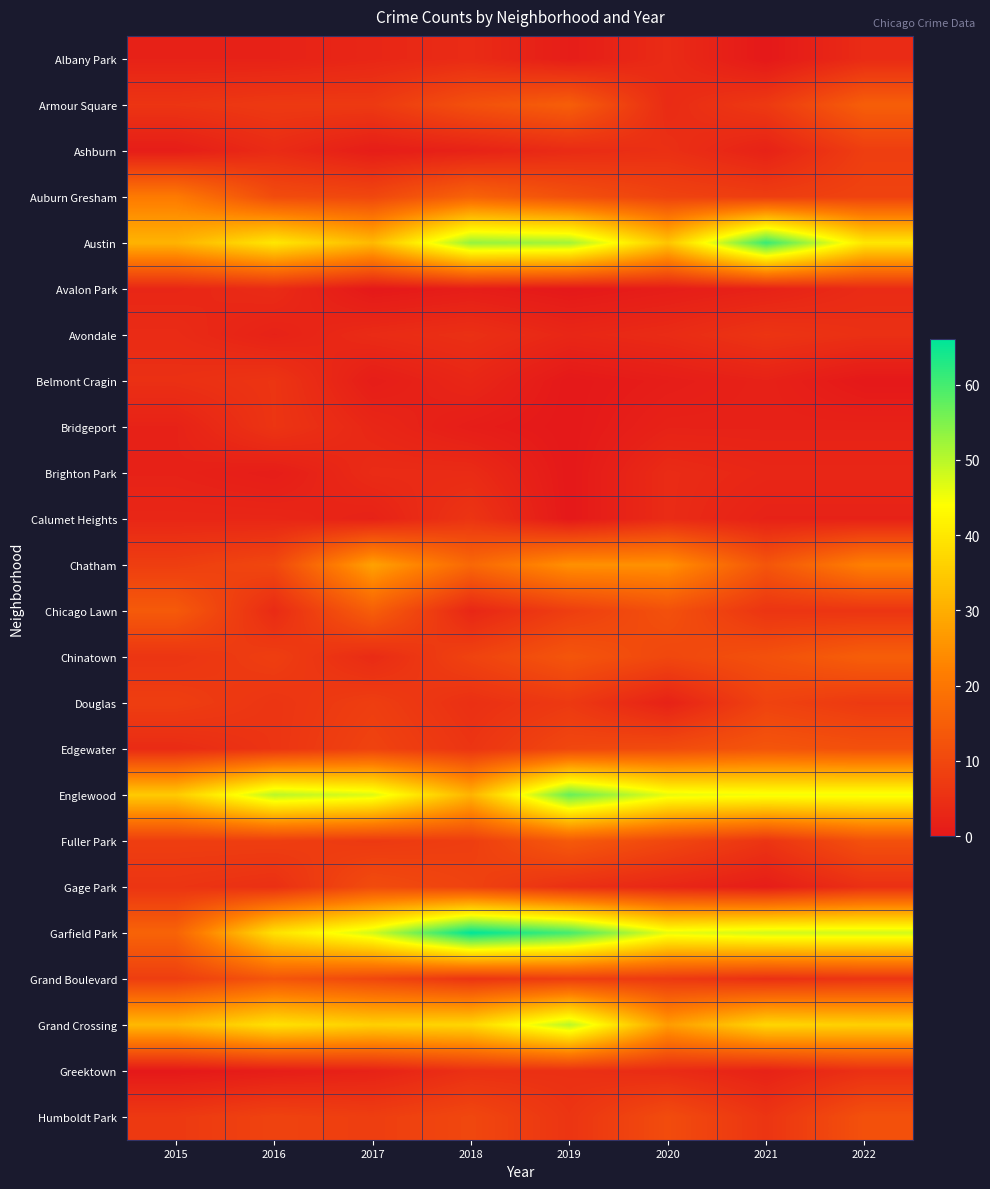

Reading right to left, what are all the values shown in this chart?

Albany Park: 2022=4	2021=0	2020=4	2019=1	2018=4	2017=3	2016=2	2015=2
Armour Square: 2022=15	2021=7	2020=4	2019=15	2018=12	2017=7	2016=7	2015=6
Ashburn: 2022=8	2021=2	2020=5	2019=4	2018=2	2017=1	2016=4	2015=1
Auburn Gresham: 2022=9	2021=8	2020=9	2019=12	2018=16	2017=10	2016=11	2015=21
Austin: 2022=40	2021=61	2020=34	2019=52	2018=53	2017=32	2016=40	2015=31
Avalon Park: 2022=4	2021=2	2020=1	2019=0	2018=1	2017=0	2016=4	2015=3
Avondale: 2022=5	2021=6	2020=4	2019=3	2018=5	2017=4	2016=2	2015=4
Belmont Cragin: 2022=0	2021=2	2020=1	2019=0	2018=3	2017=1	2016=6	2015=5
Bridgeport: 2022=2	2021=2	2020=2	2019=0	2018=1	2017=3	2016=6	2015=2
Brighton Park: 2022=3	2021=3	2020=4	2019=0	2018=4	2017=4	2016=1	2015=2
Calumet Heights: 2022=2	2021=2	2020=4	2019=0	2018=6	2017=2	2016=3	2015=3
Chatham: 2022=22	2021=13	2020=25	2019=25	2018=17	2017=28	2016=10	2015=8
Chicago Lawn: 2022=6	2021=6	2020=12	2019=8	2018=3	2017=15	2016=4	2015=14
Chinatown: 2022=15	2021=12	2020=10	2019=13	2018=9	2017=4	2016=8	2015=6
Douglas: 2022=7	2021=9	2020=2	2019=7	2018=5	2017=8	2016=6	2015=8
Edgewater: 2022=12	2021=13	2020=11	2019=10	2018=6	2017=9	2016=6	2015=4
Englewood: 2022=45	2021=45	2020=46	2019=57	2018=31	2017=47	2016=50	2015=35
Fuller Park: 2022=12	2021=6	2020=10	2019=14	2018=8	2017=7	2016=8	2015=8
Gage Park: 2022=5	2021=1	2020=3	2019=5	2018=9	2017=11	2016=5	2015=6
Garfield Park: 2022=48	2021=48	2020=46	2019=60	2018=66	2017=48	2016=39	2015=16
Grand Boulevard: 2022=6	2021=5	2020=7	2019=8	2018=6	2017=10	2016=13	2015=8
Grand Crossing: 2022=36	2021=37	2020=27	2019=50	2018=37	2017=36	2016=39	2015=32
Greektown: 2022=5	2021=2	2020=4	2019=5	2018=5	2017=2	2016=1	2015=0
Humboldt Park: 2022=12	2021=6	2020=11	2019=6	2018=10	2017=8	2016=9	2015=7